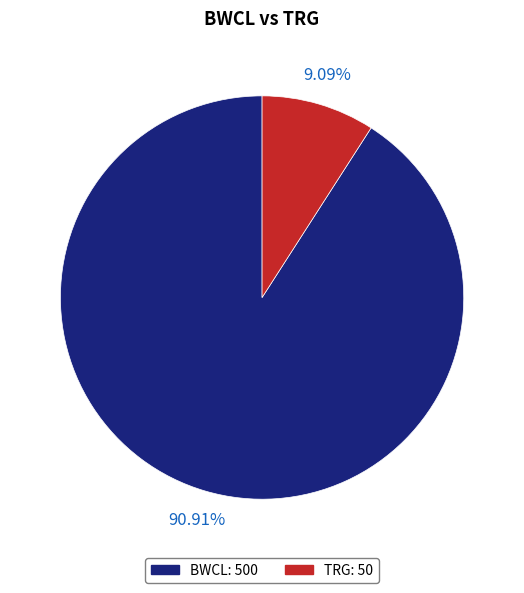

Between BWCL and TRG, which is larger?

BWCL